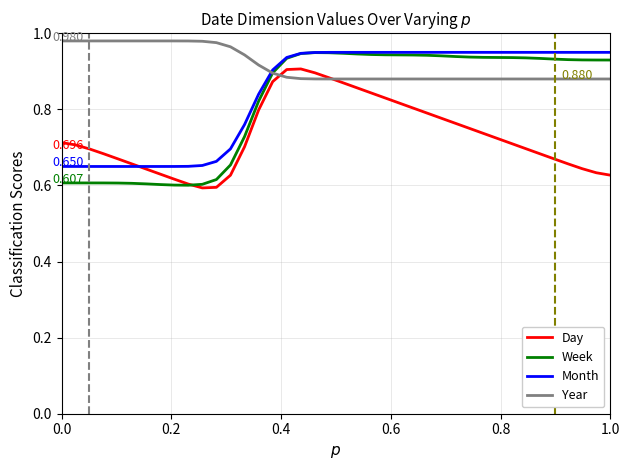

Which series has the largest total across all categories?

Year